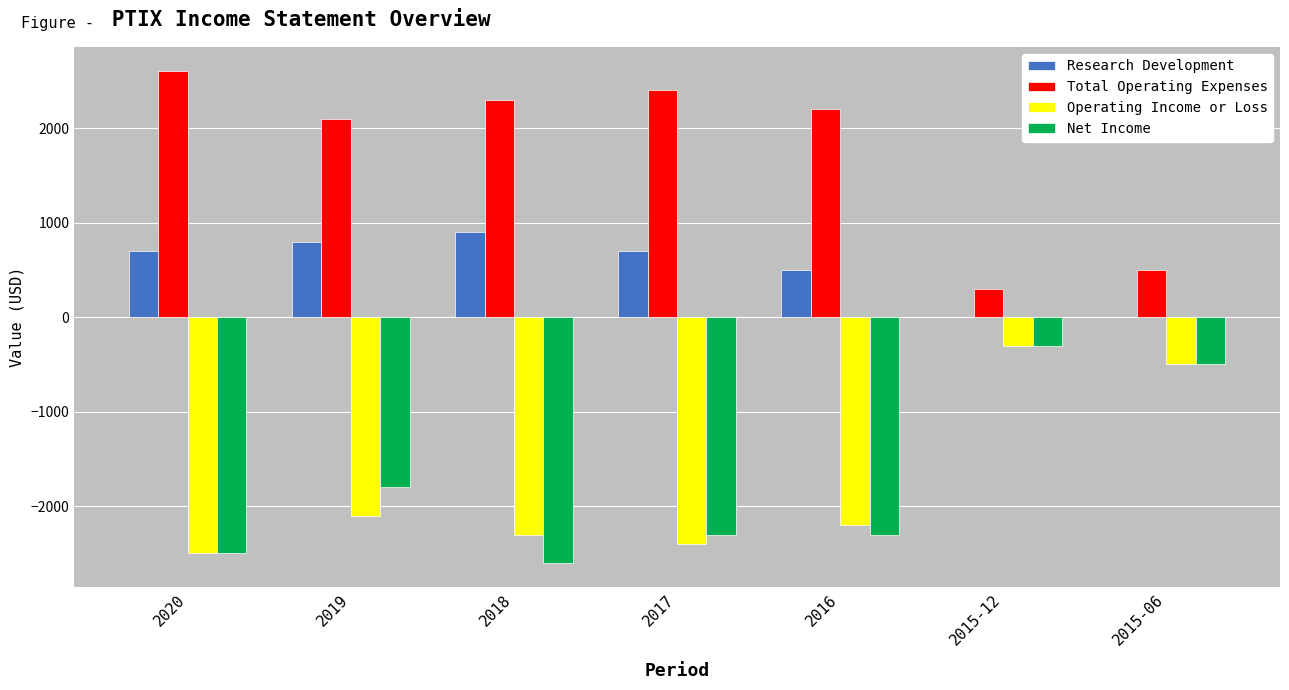

What is the sum of the Net Income values at 2019 and 2020?

-4300